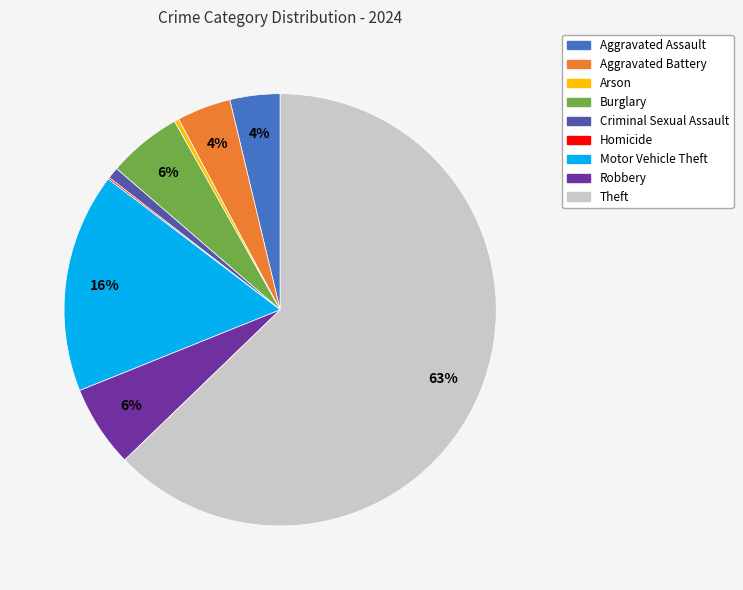

To the nearest percent, what percentage of the pie is Criminal Sexual Assault?

1%